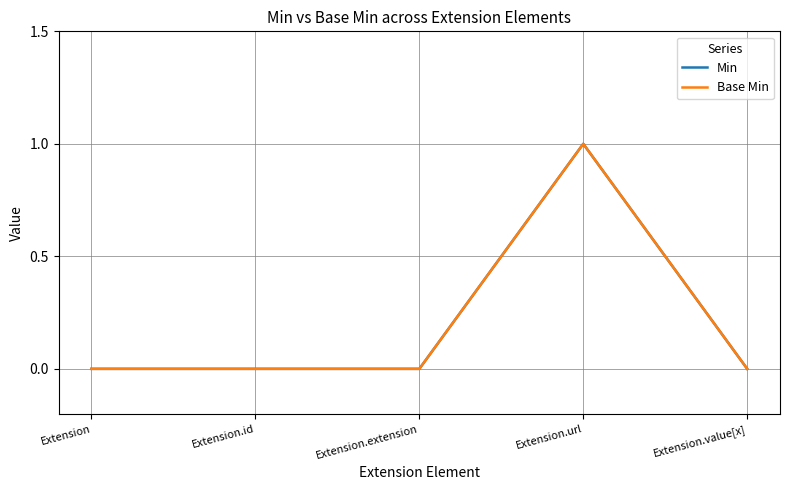

Reading left to right, transcribe all the data shown in this chart.

Min: Extension=0	Extension.id=0	Extension.extension=0	Extension.url=1	Extension.value[x]=0
Base Min: Extension=0	Extension.id=0	Extension.extension=0	Extension.url=1	Extension.value[x]=0